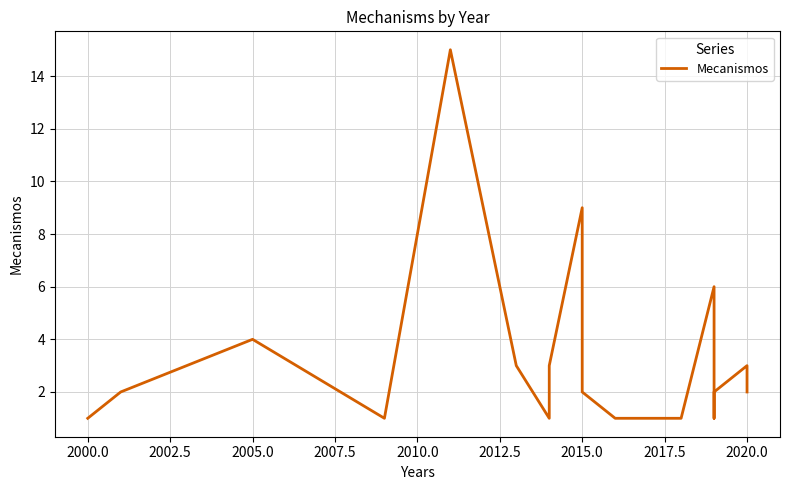

What is the difference between the maximum and minimum values?

14